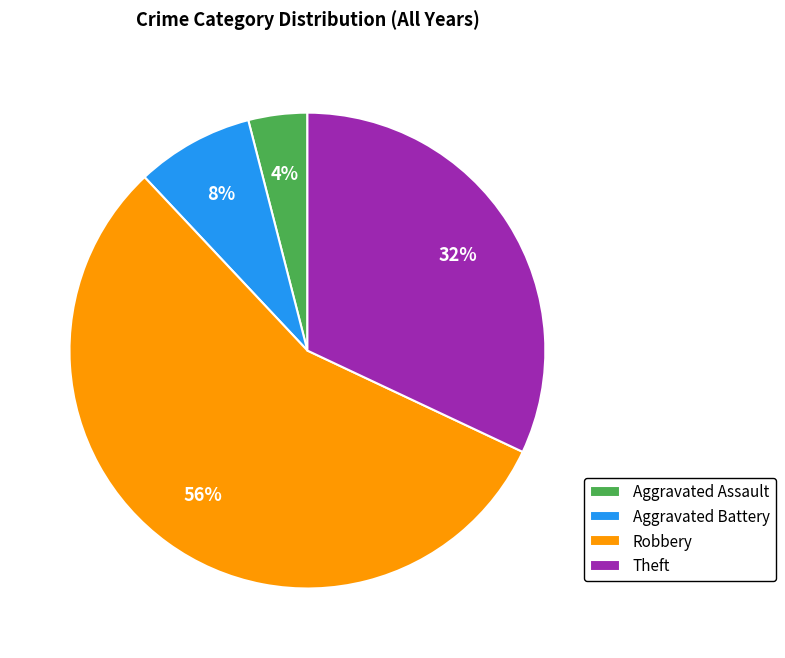

Is the sum of Aggravated Battery and Aggravated Assault greater than half?

No